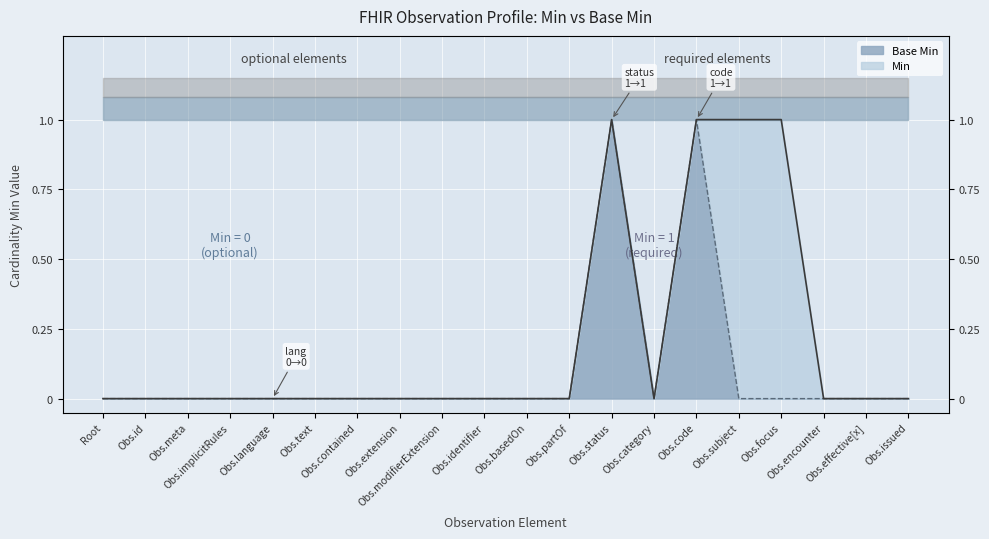

Reading left to right, extract all data points from this chart.

Min: 0	0	0	0	0	0	0	0	0	0	0	0	1	0	1	1	1	0	0	0
Base Min: 0	0	0	0	0	0	0	0	0	0	0	0	1	0	1	0	0	0	0	0